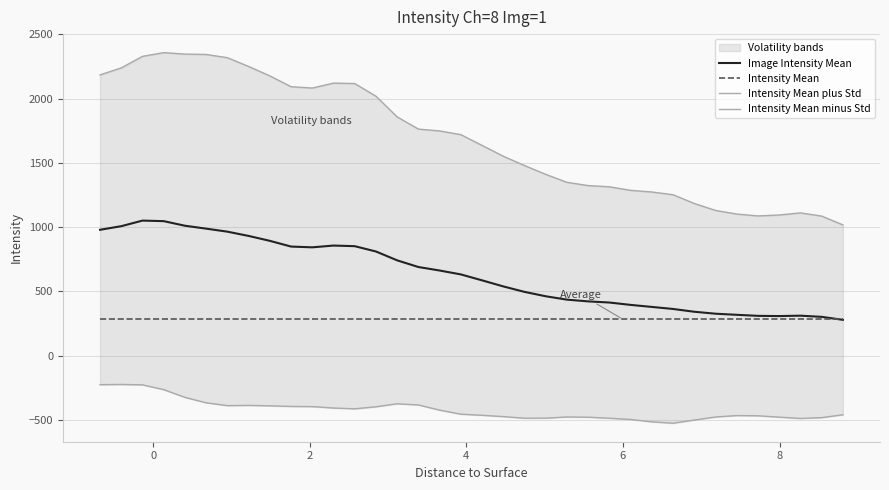

Which series has the largest total across all categories?

Intensity Mean plus Std